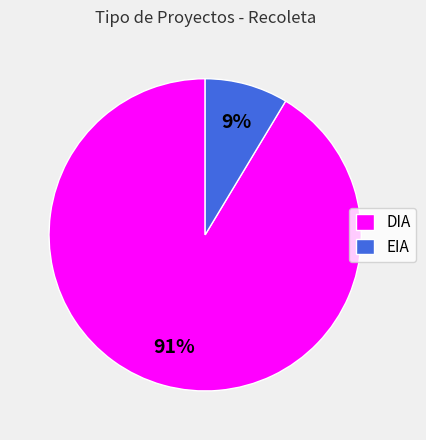

Count the number of slices in the pie.

2